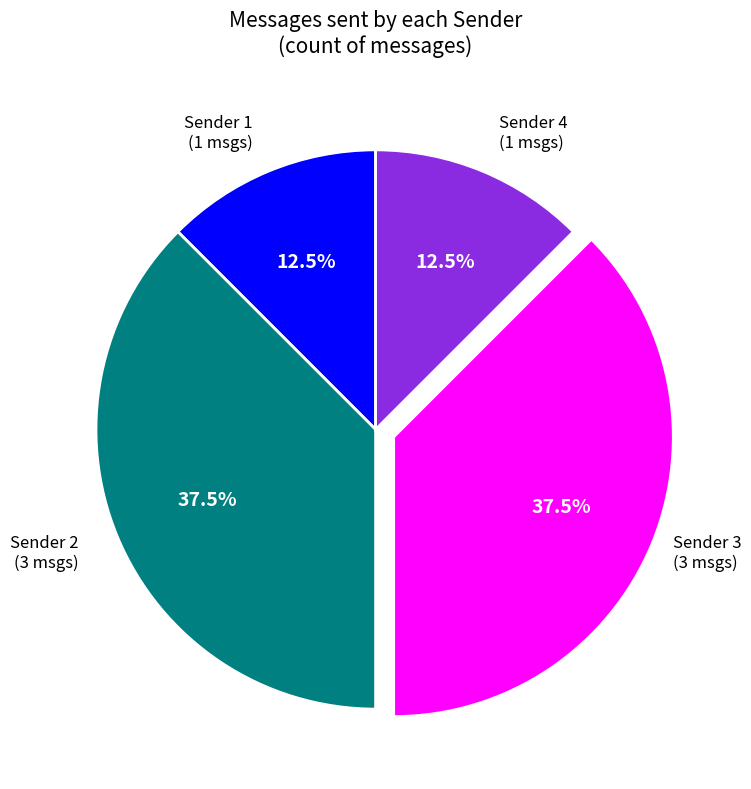

How much of the chart is everything except Sender 4?

87.5%